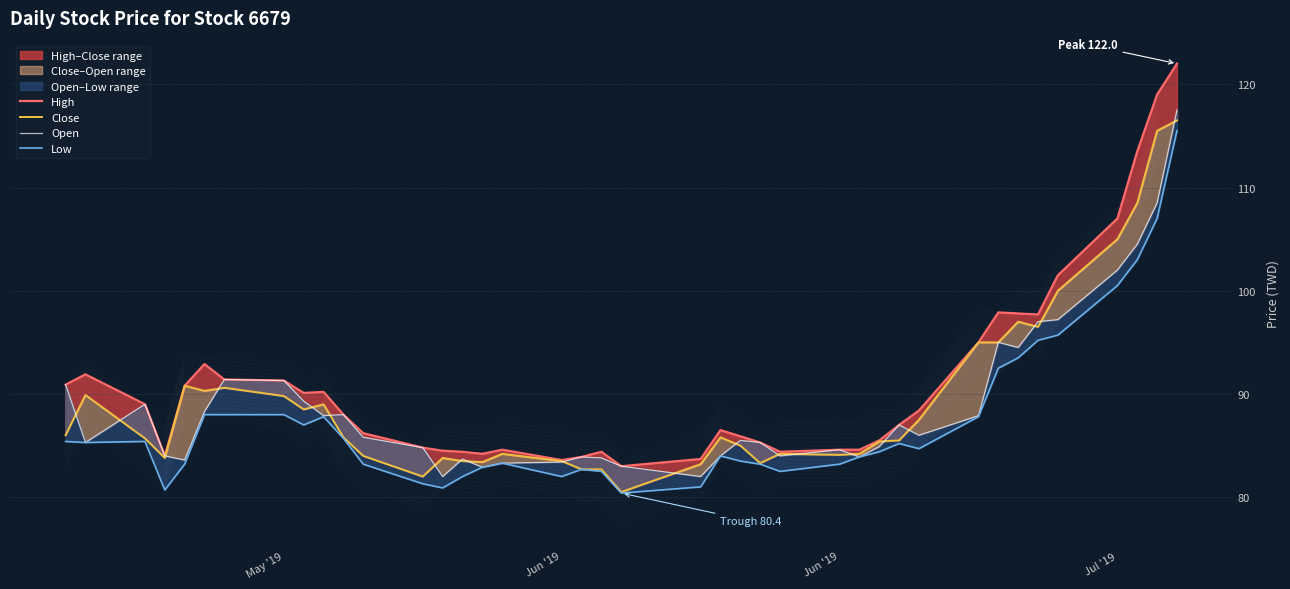

Is it true that Close equals 124.3 at Jun '19?

False